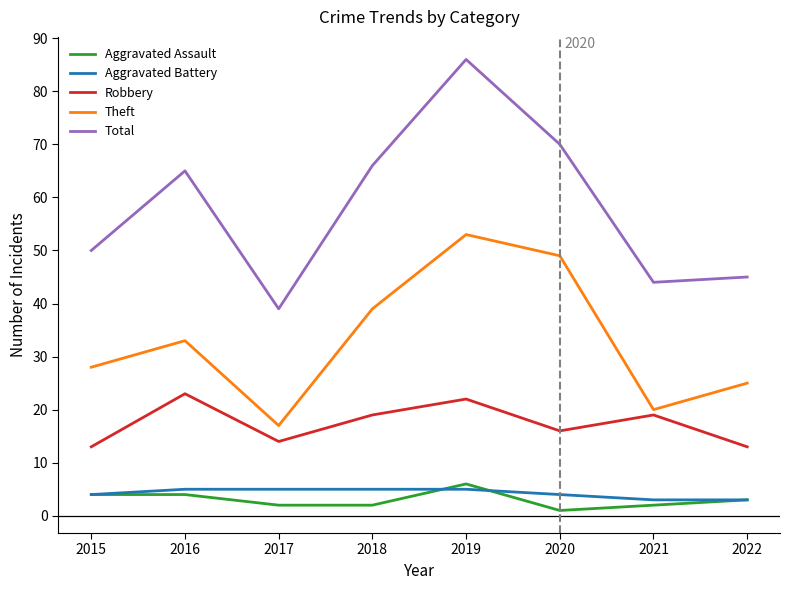

What is the lowest value of the Theft series?

17